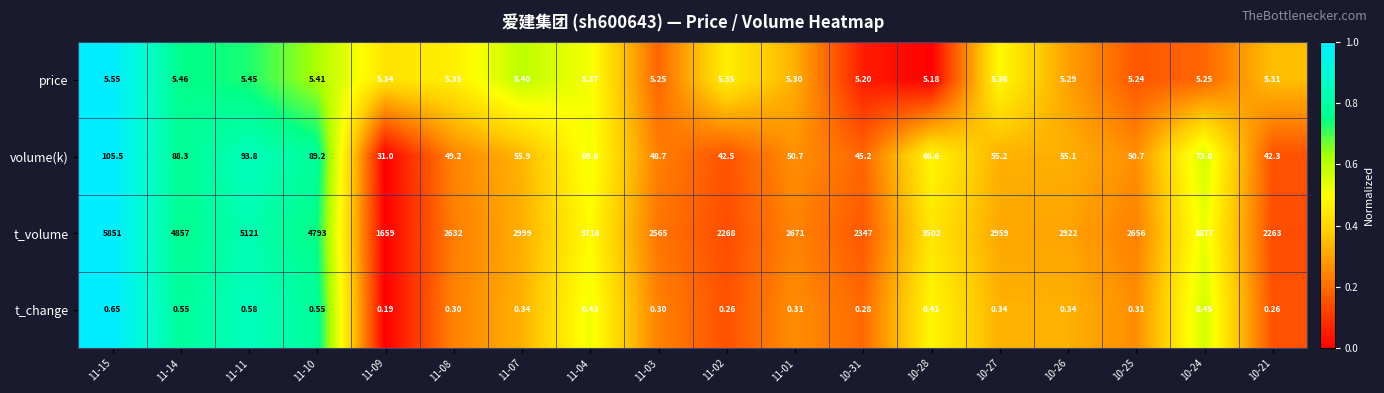

Between 10-24 and 10-21, which series saw the biggest shift?

t_volume